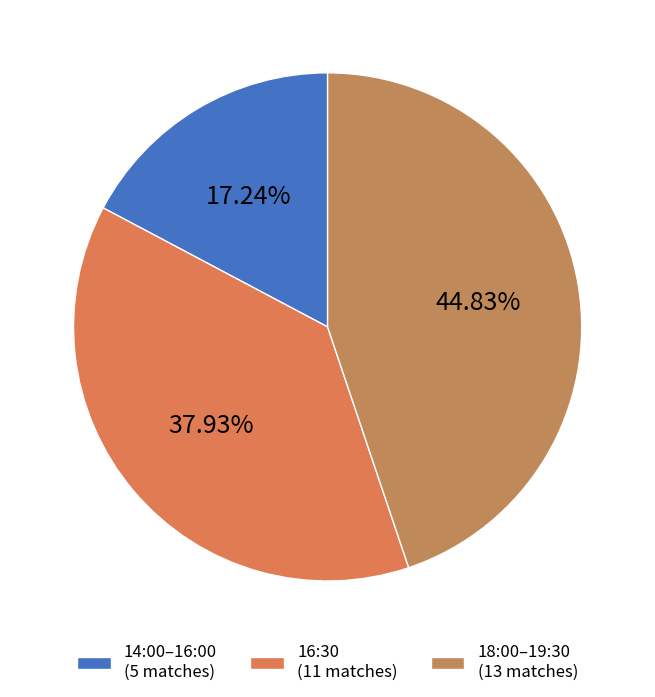

Which category has the biggest portion of the pie?

18:00–19:30 (13 matches)